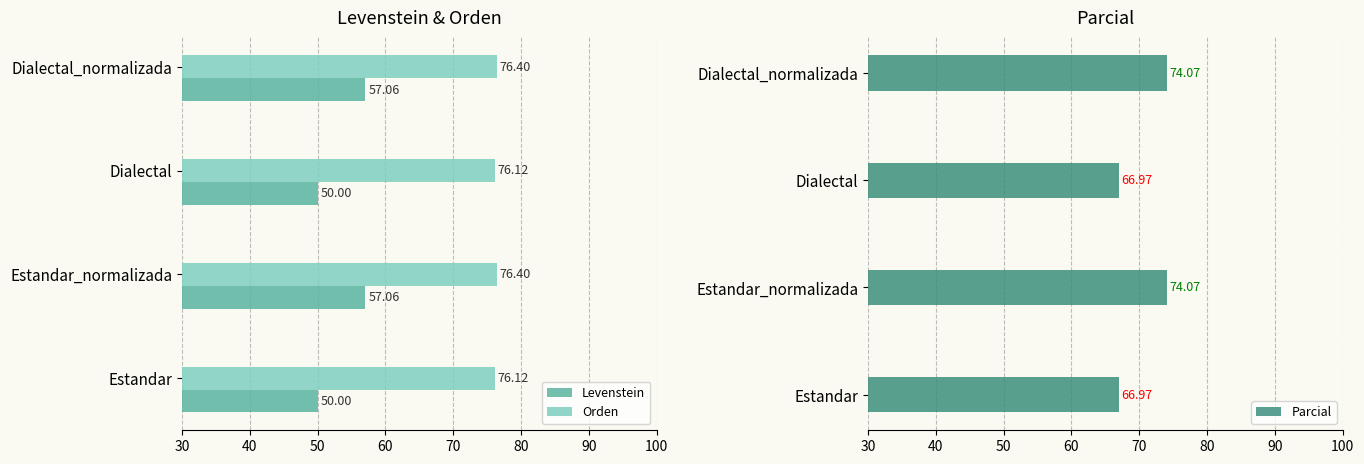

True or false: Levenstein has a value of 57.1 at Dialectal_normalizada.

True